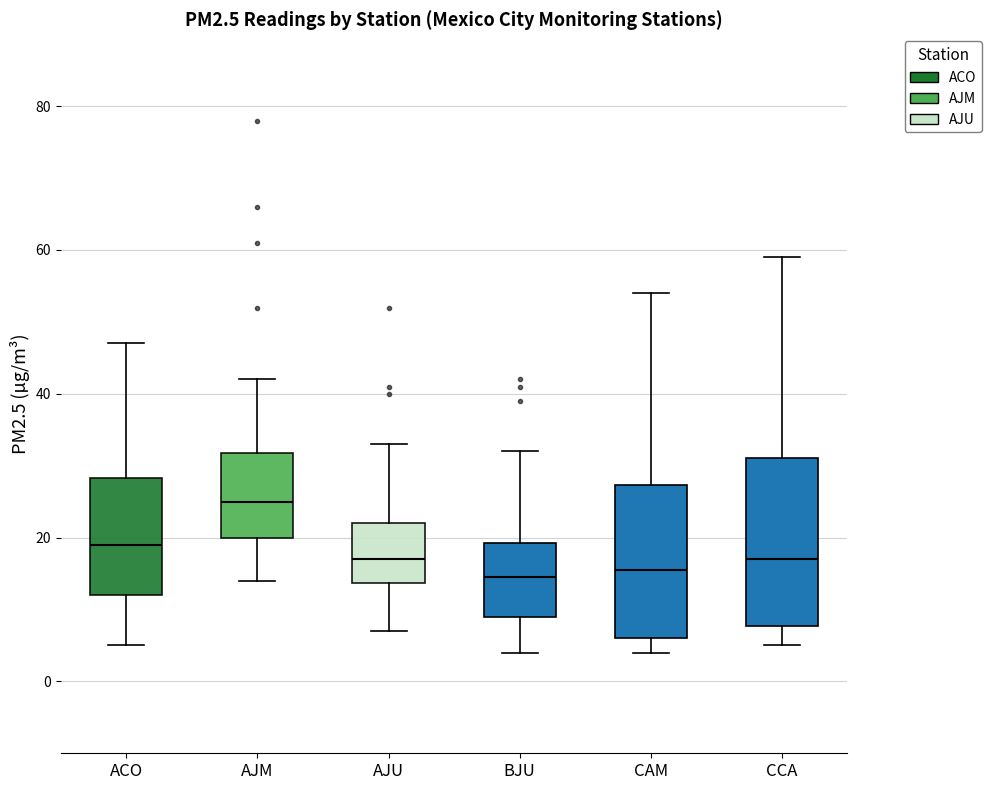

Reading left to right, transcribe this box plot: for each box, give where its median line is, the range the box spans, and where its two whiskers end, as read against the y-axis. The values are not printed on the chart, so give them approximately, as read against the axis.

ACO: median 20, box 12 to 28, whiskers 6 to 48
AJM: median 26, box 20 to 32, whiskers 14 to 42
AJU: median 18, box 14 to 22, whiskers 8 to 34
BJU: median 14, box 10 to 20, whiskers 4 to 32
CAM: median 16, box 6 to 28, whiskers 4 to 54
CCA: median 18, box 8 to 32, whiskers 6 to 60